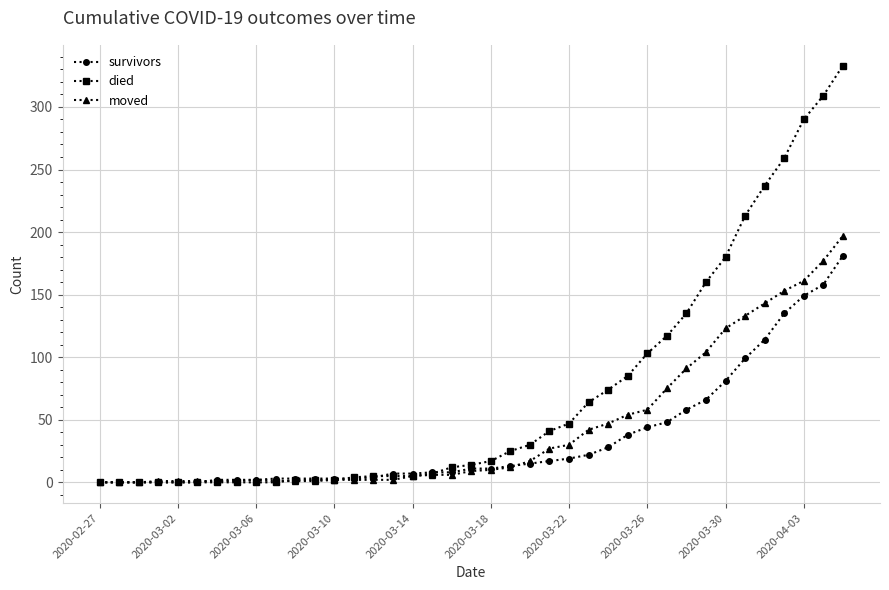

What is the maximum value shown in the chart?

333